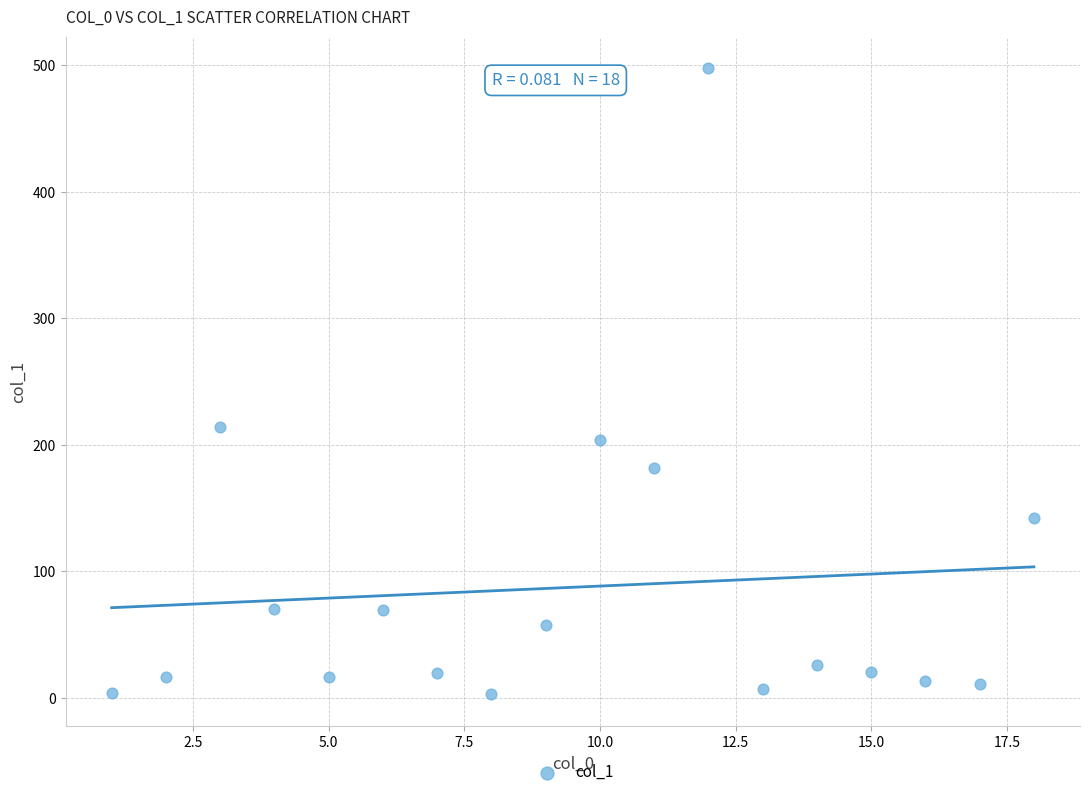

What Y value in the scatter plot is closest to 250?

214.2